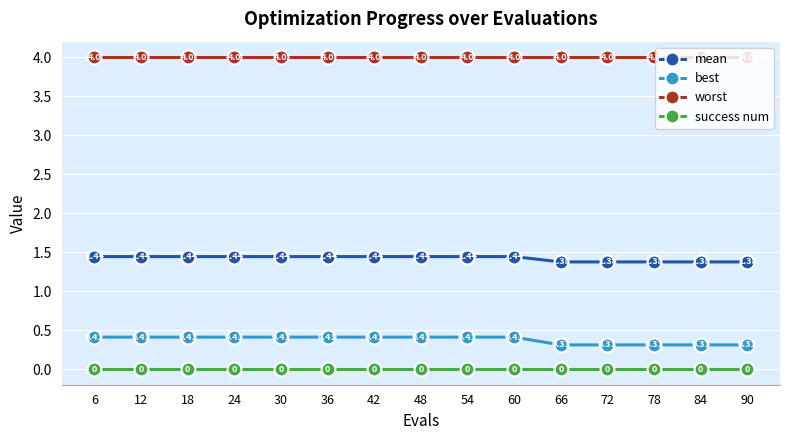

True or false: success num and best cross at least once.

False